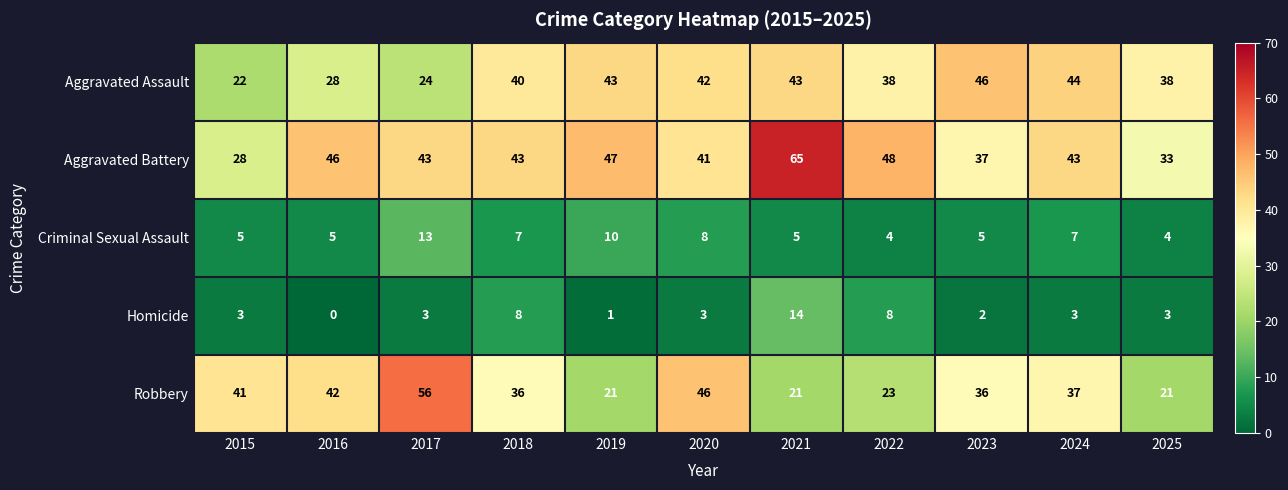

What is the total value across all series at 2017?

139